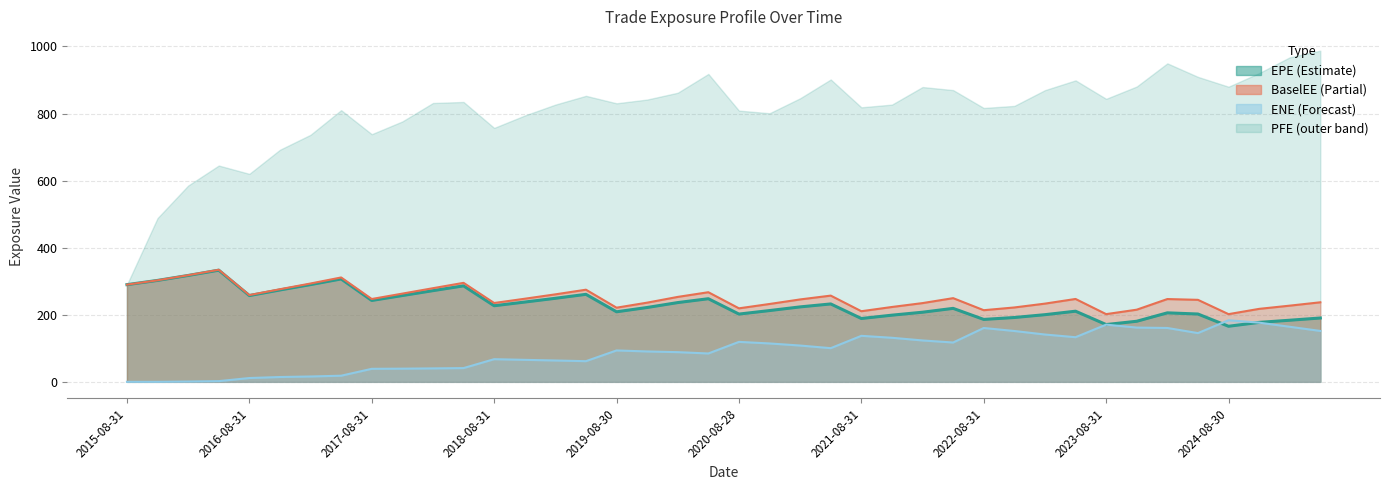

What is the difference between the ENE line values at 18 and 2021-08-31?

72.6